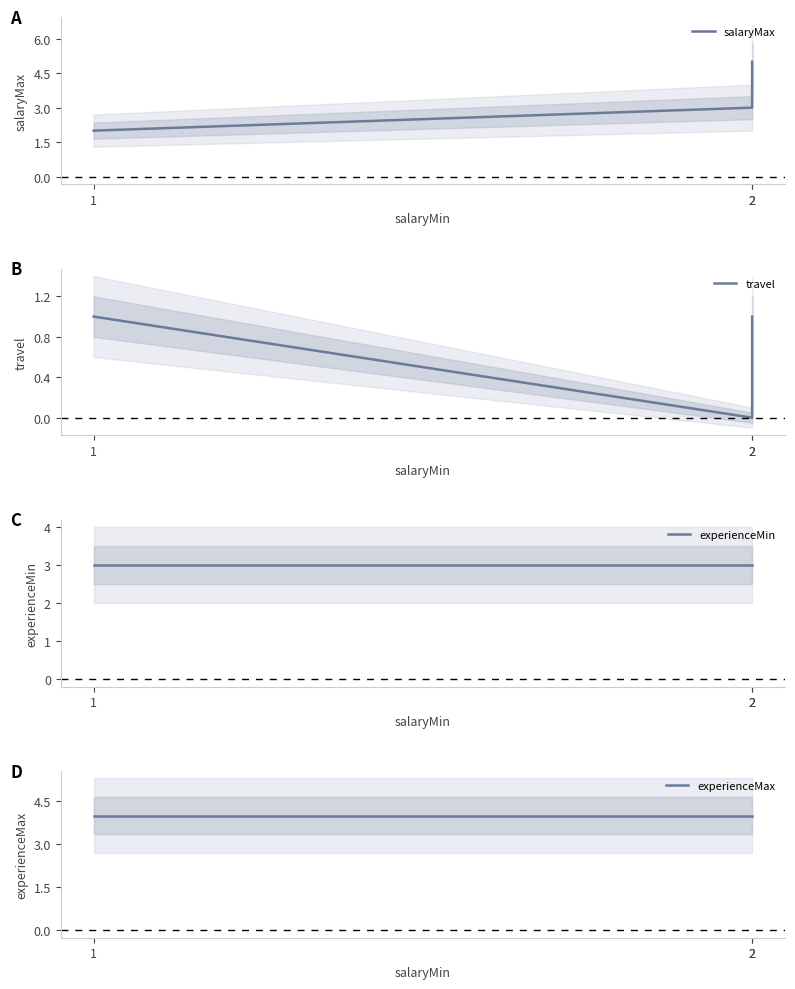

Does the chart display data point markers on the line(s)?

No